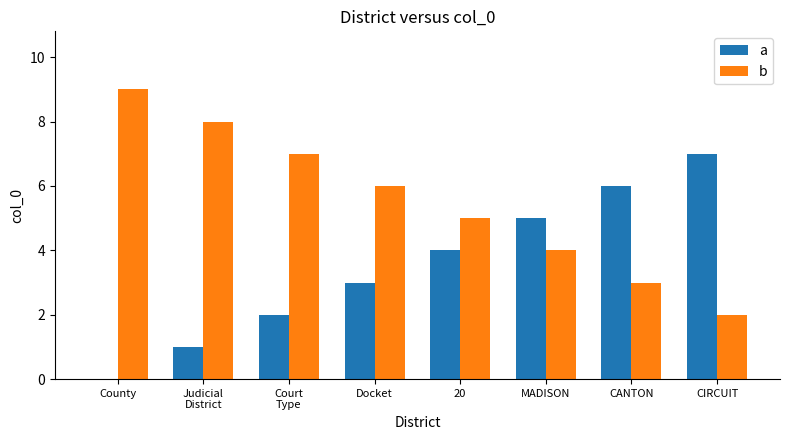

Which series has the largest total across all categories?

b